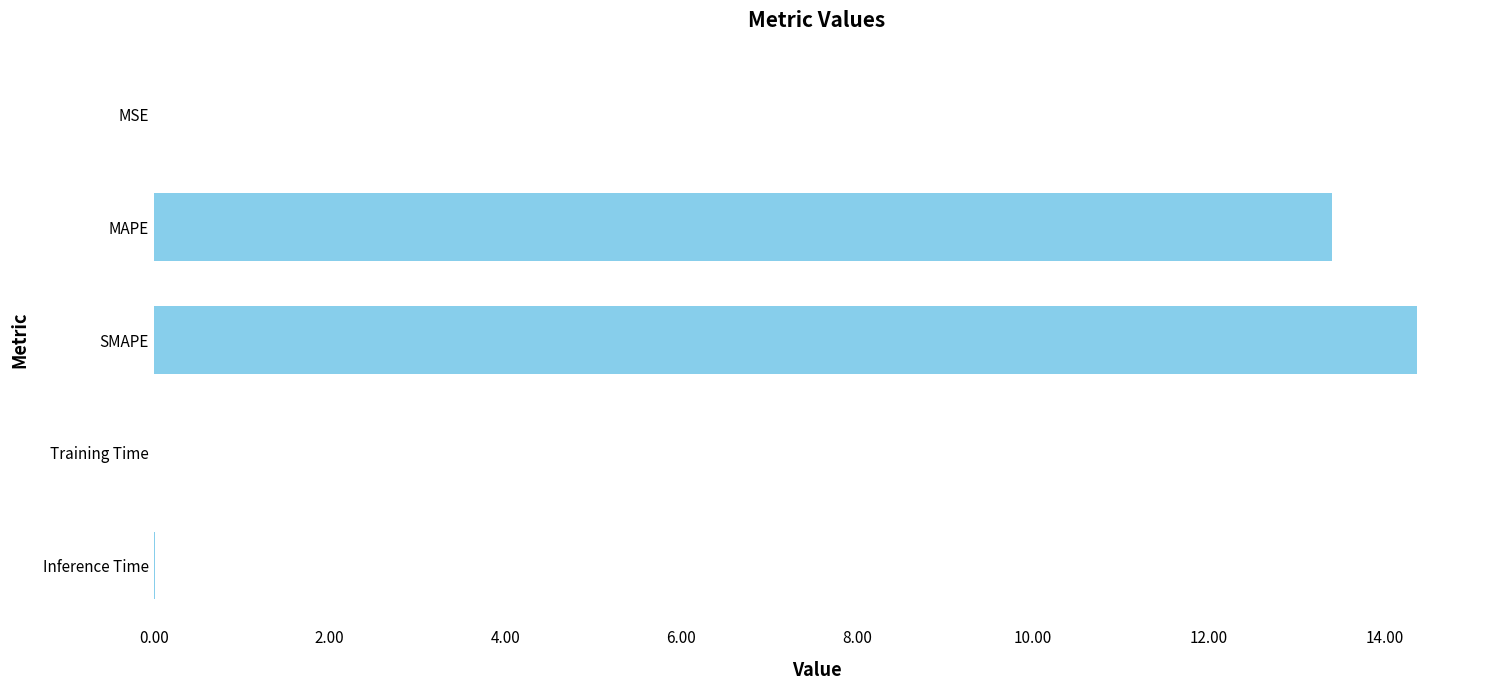

Where is the data nearest to the value 7?

MAPE